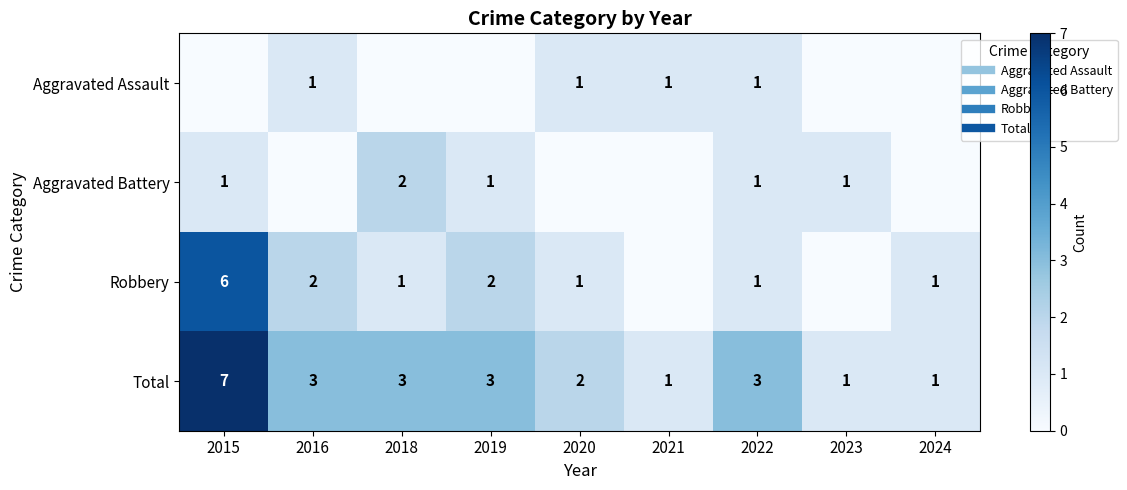

How many series are shown in this chart?

4